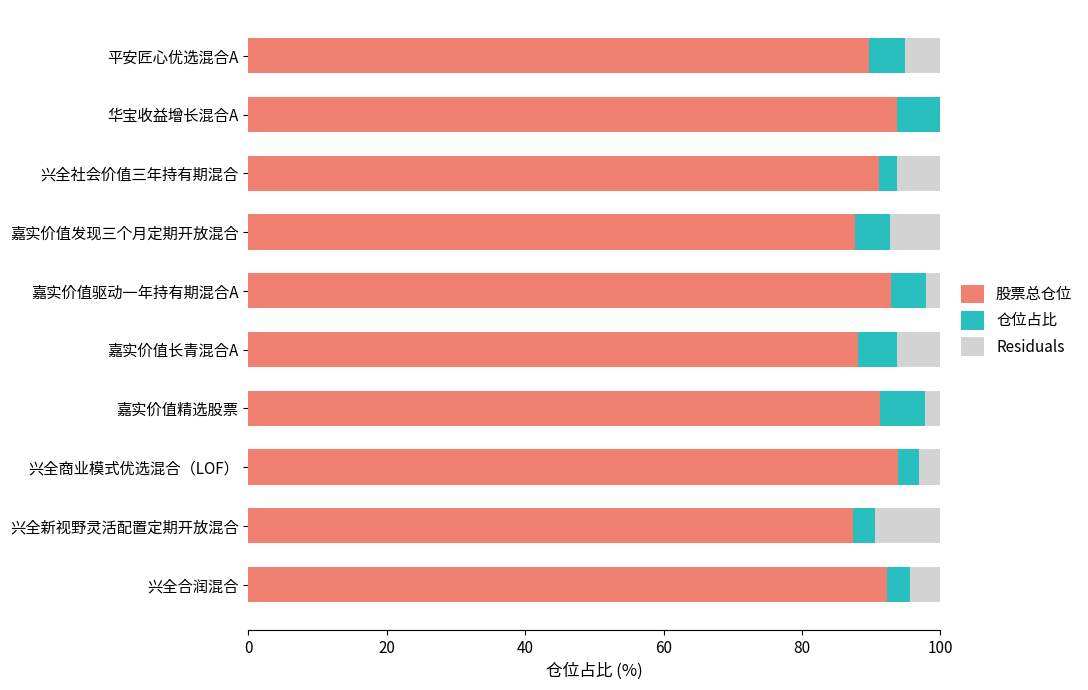

What is the maximum value for 股票总仓位?

93.9